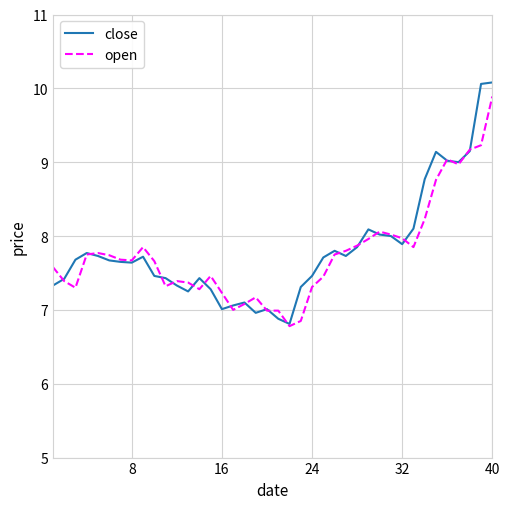

What is the greatest value displayed?

10.1